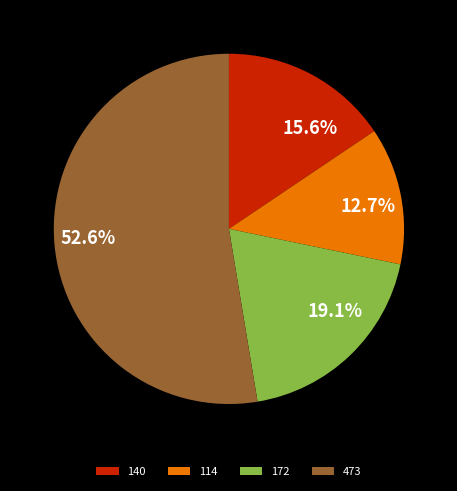

Does 114 represent more than half of the total?

No